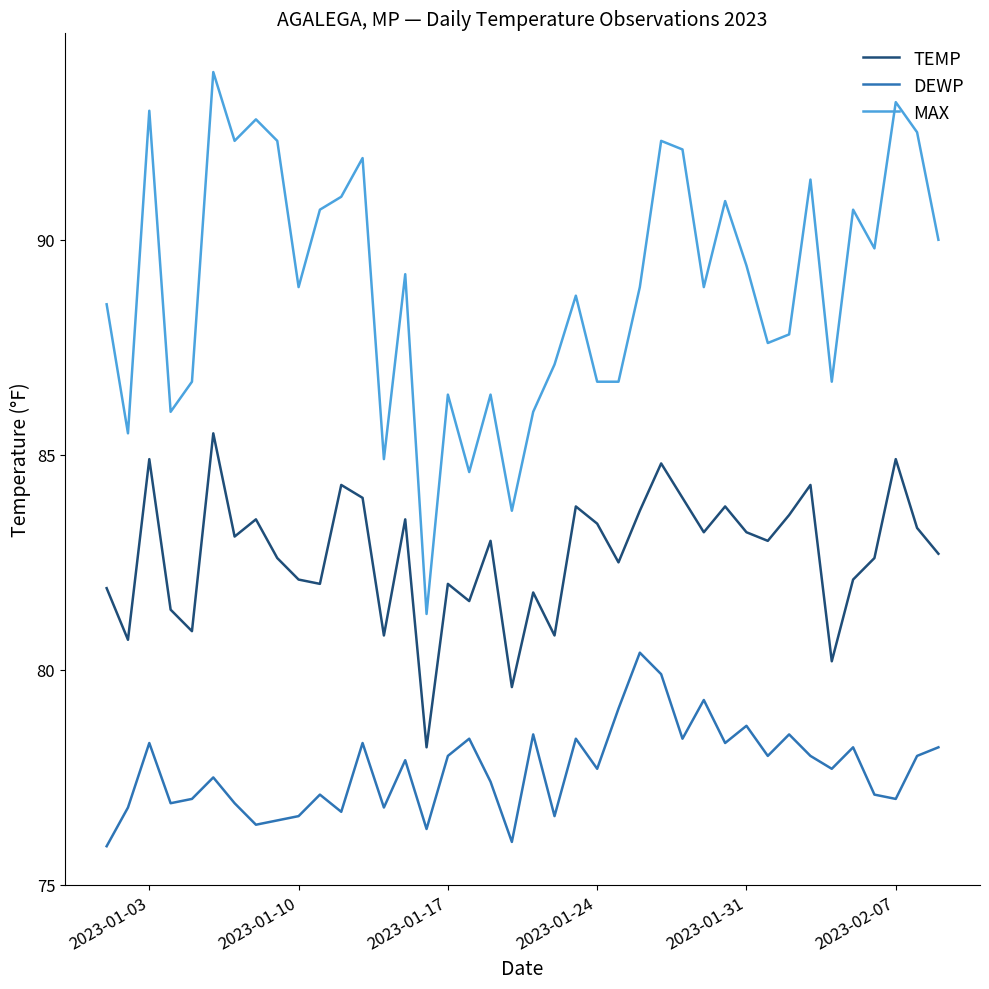

Which series has the largest range (max minus min)?

MAX